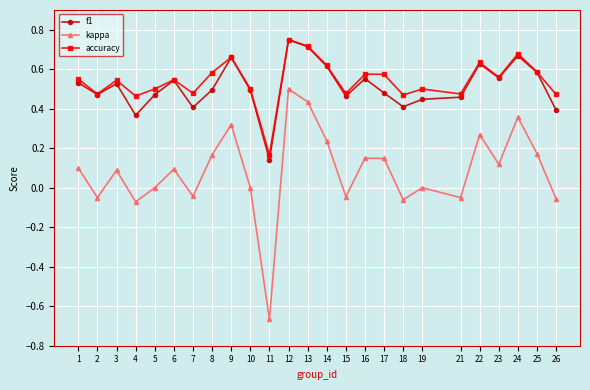

Rank the series at 8 from lowest to highest value.

kappa, f1, accuracy